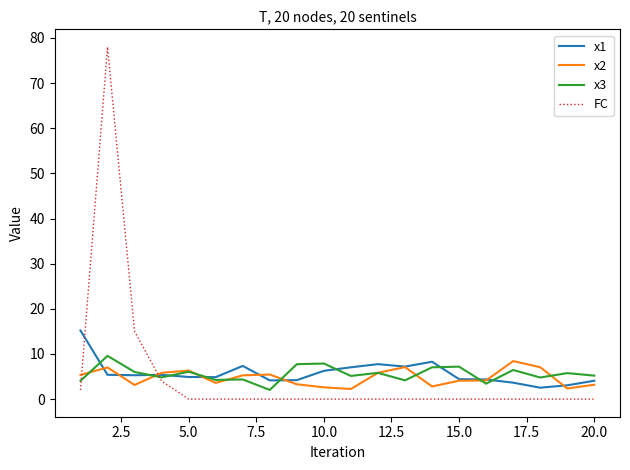

Which series has the largest range (max minus min)?

FC